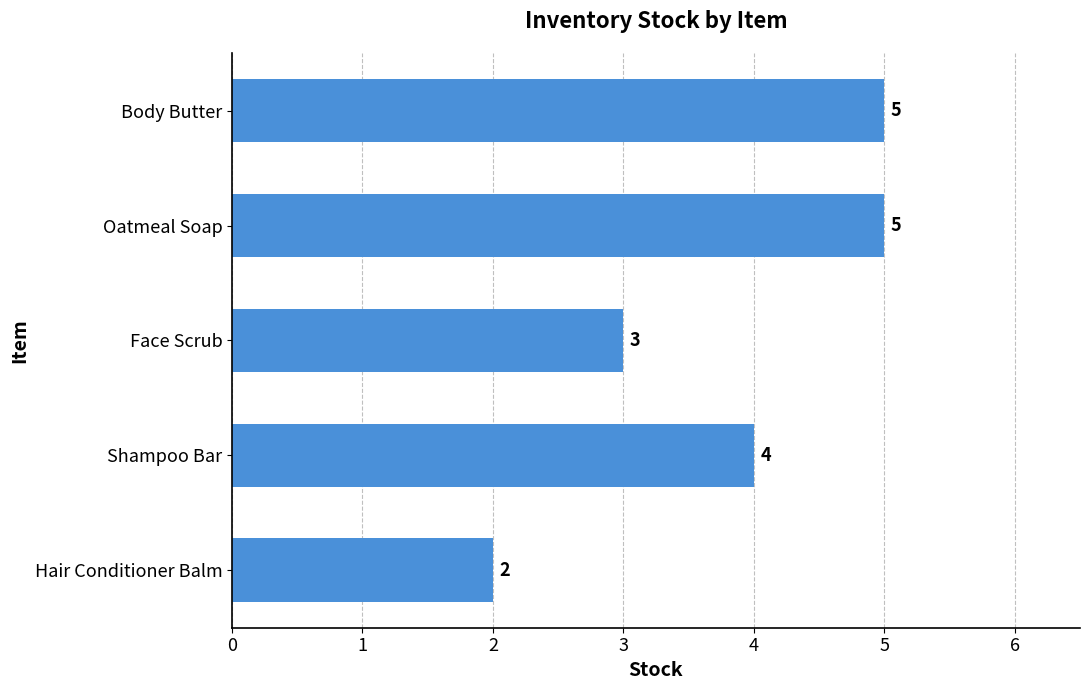

Reading top to bottom, transcribe all the data shown in this chart.

Body Butter=5	Oatmeal Soap=5	Face Scrub=3	Shampoo Bar=4	Hair Conditioner Balm=2